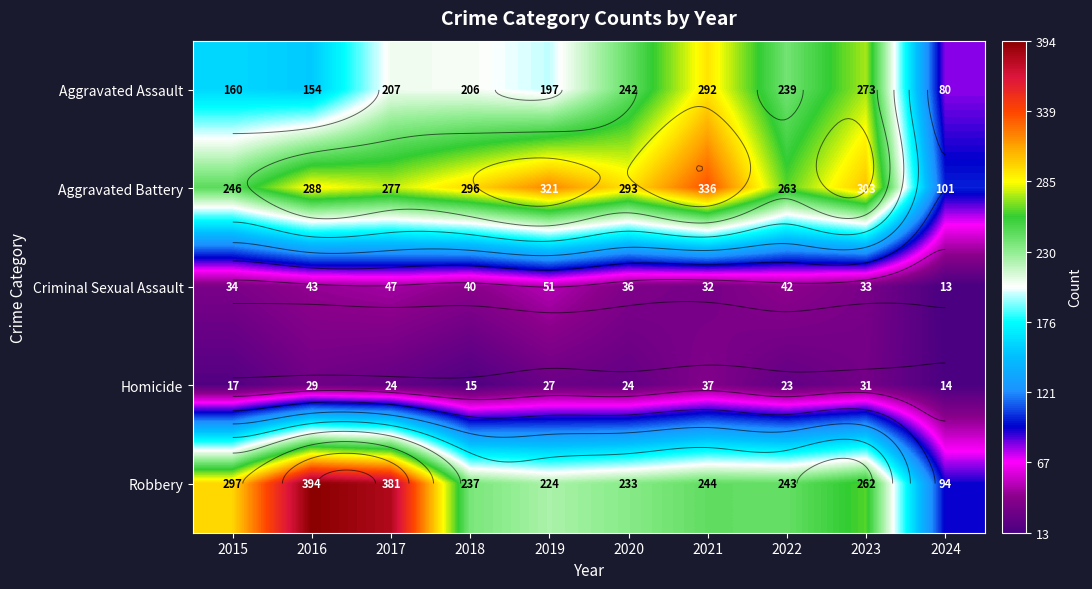

How many data points in Homicide are less than 24?

4